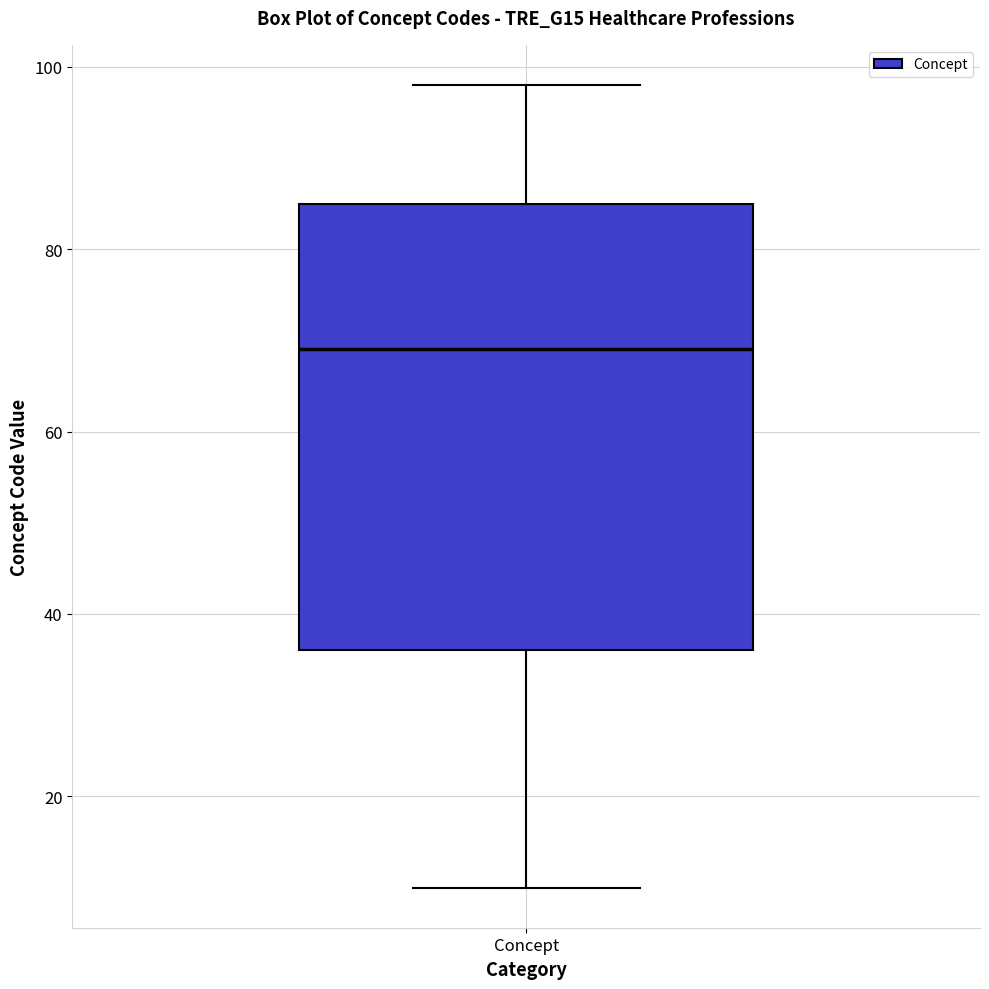

Read this box plot against the y-axis: the position of the median line, the range covered by the box, and the ends of both whiskers. The values are not printed on the chart, so give them approximately, as read against the axis.

median 70, box 36 to 86, whiskers 10 to 98